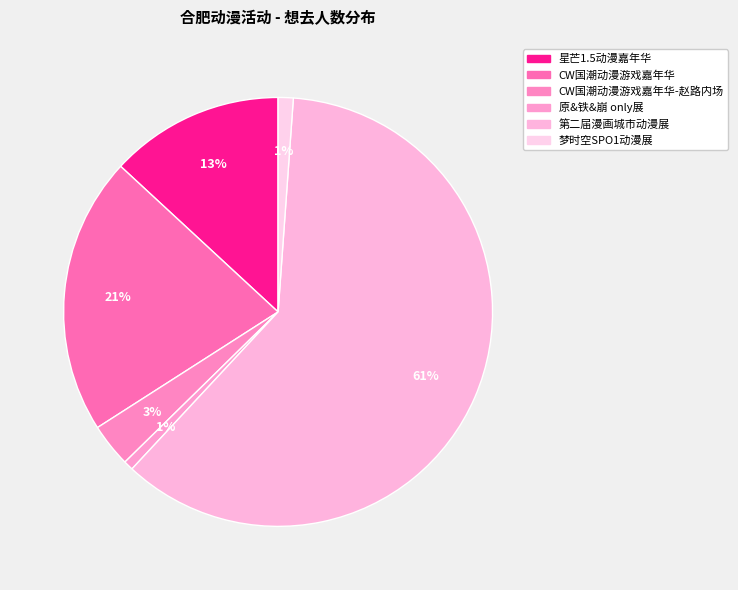

Count the number of slices in the pie.

6